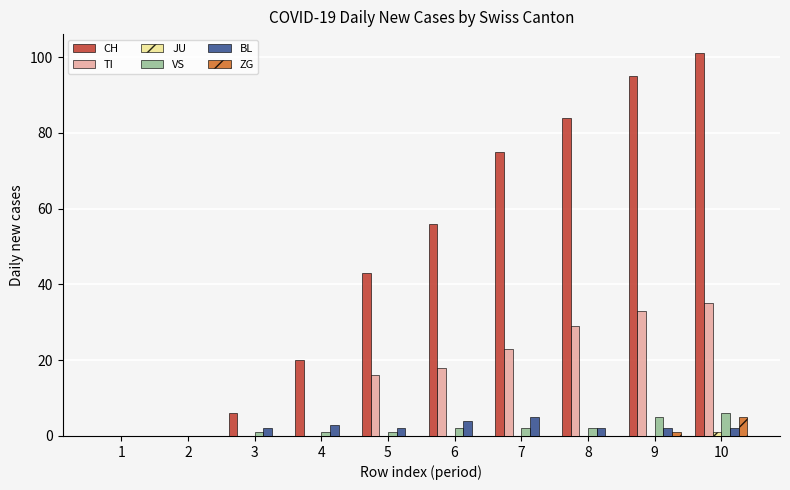

How many series are shown in this chart?

6